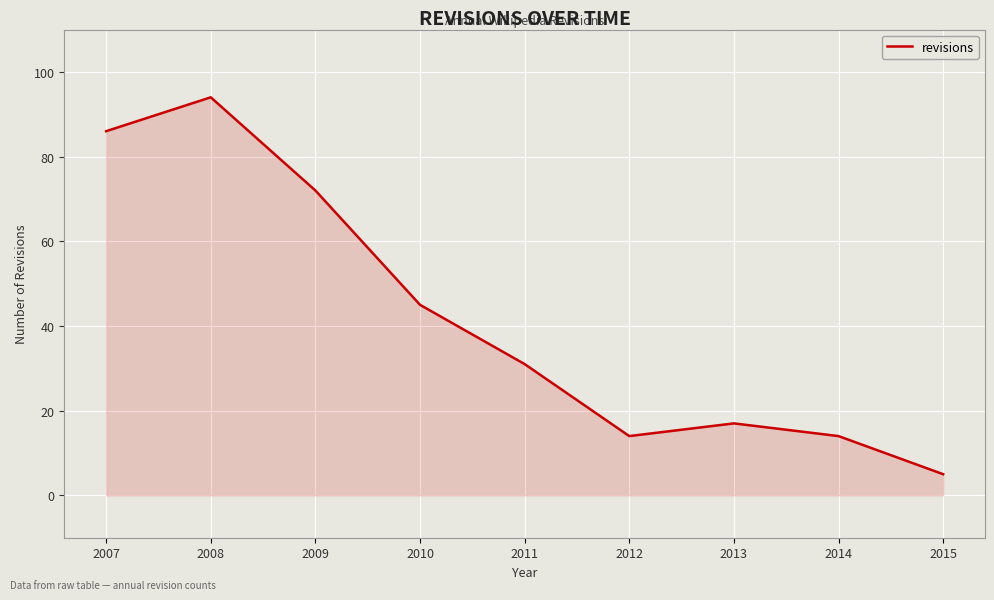

How many categories are shown in the chart?

9